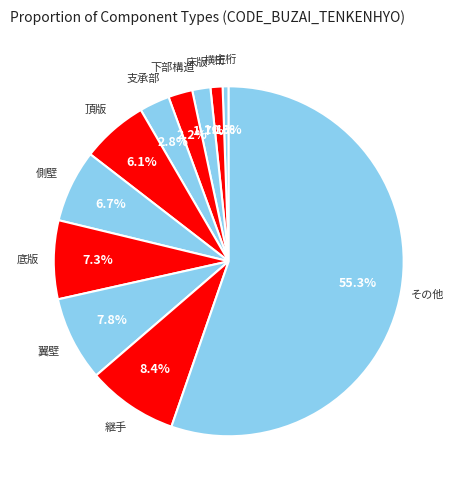

To the nearest percent, what is the average slice percentage?

9%